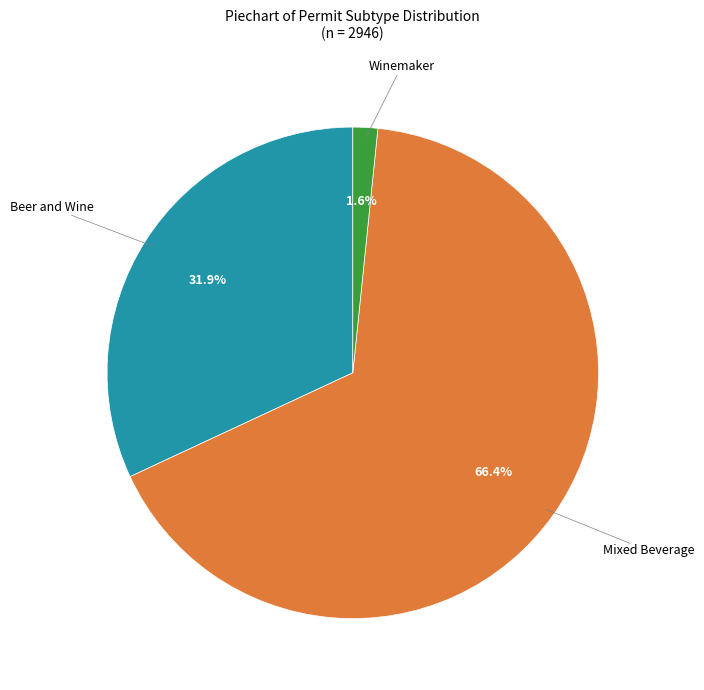

What is the smallest slice in the pie chart?

Winemaker